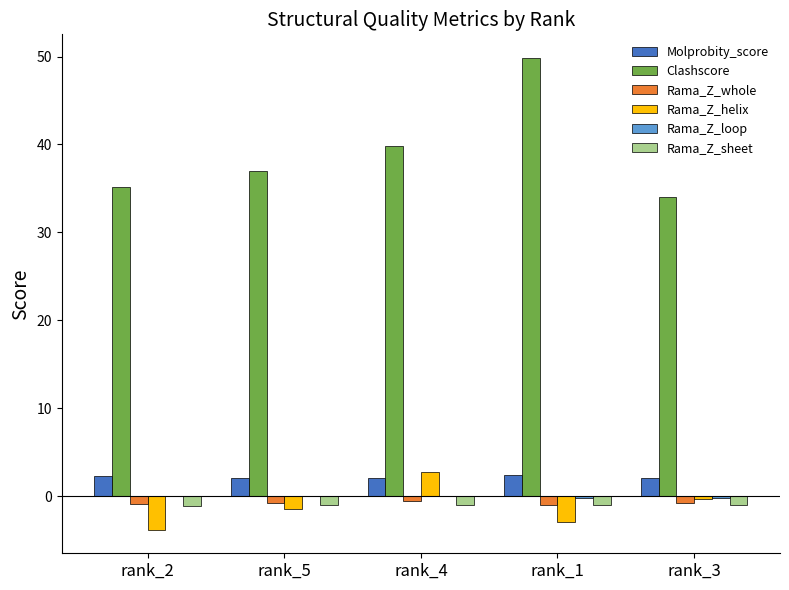

What is the maximum value shown in the chart?

49.9